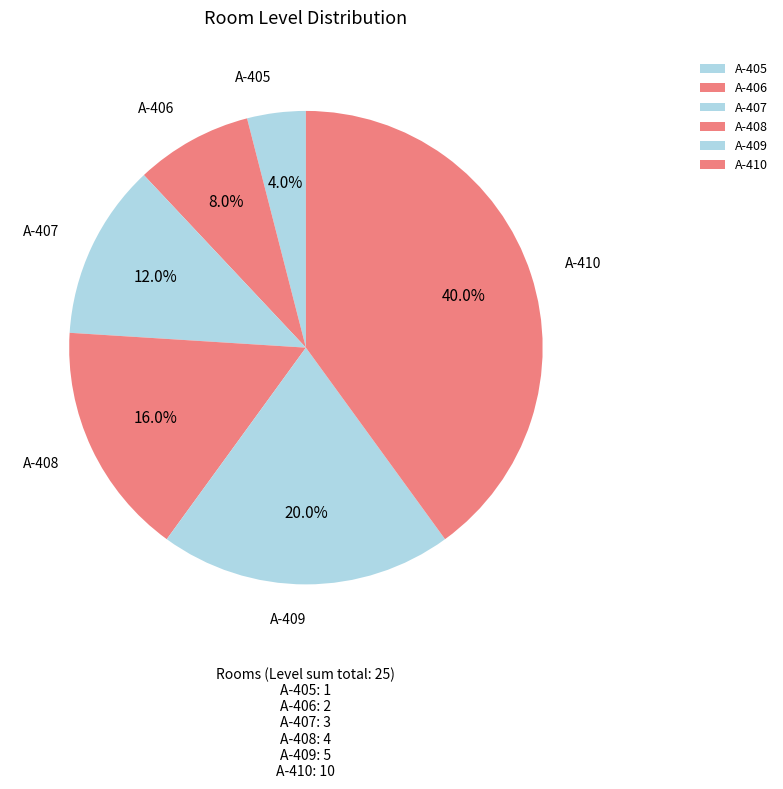

To the nearest percent, what is the average slice percentage?

17%